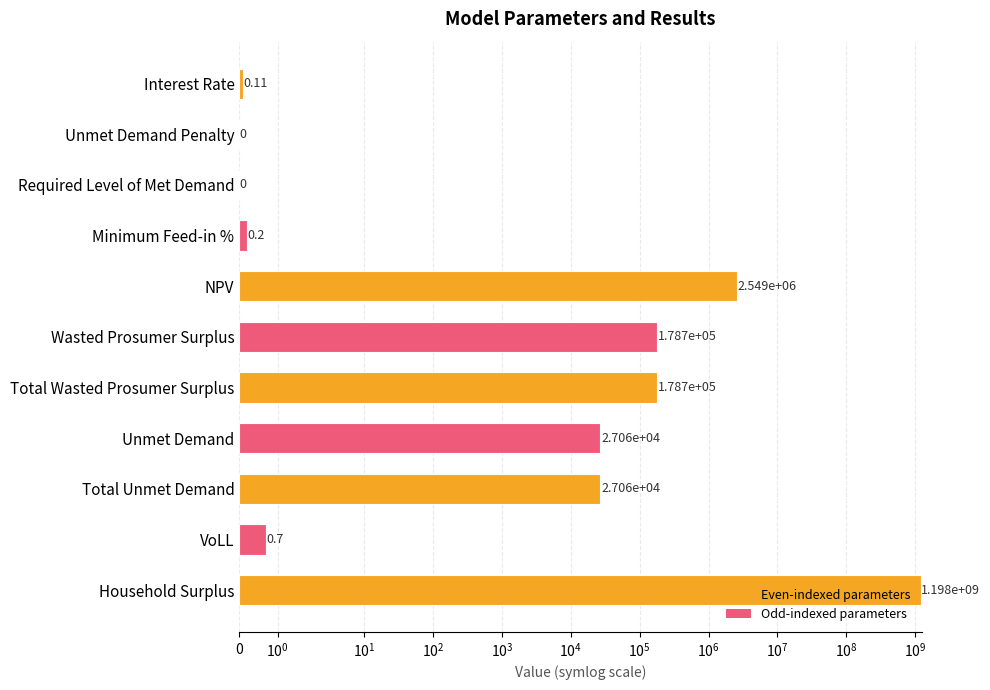

What is the difference between the maximum and second lowest values?

1198216062.0